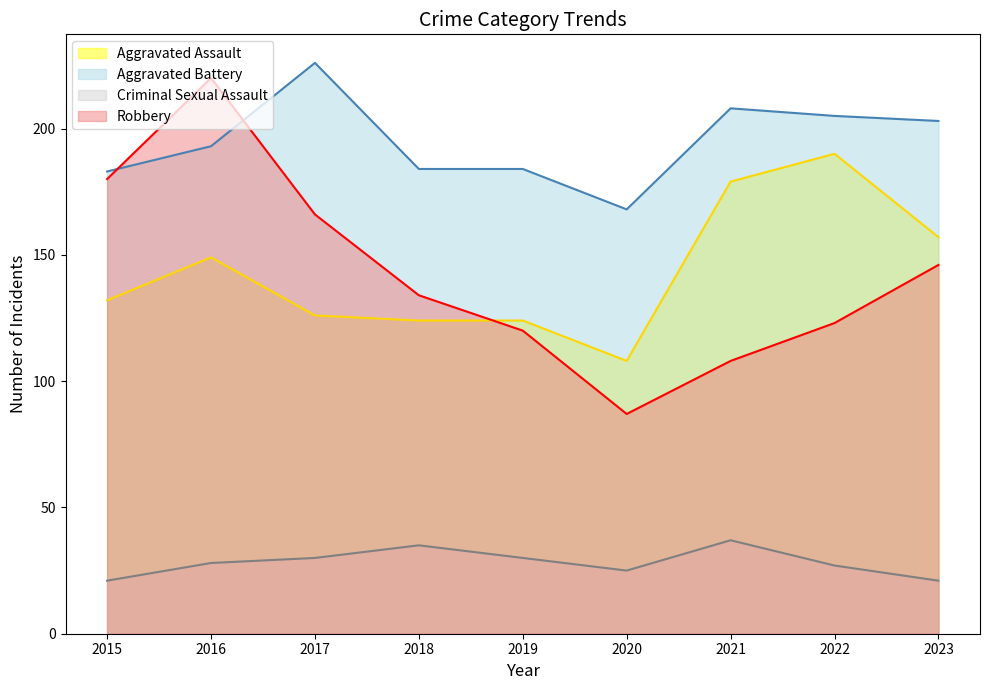

Where does the Aggravated Battery series first go above 193?

2017